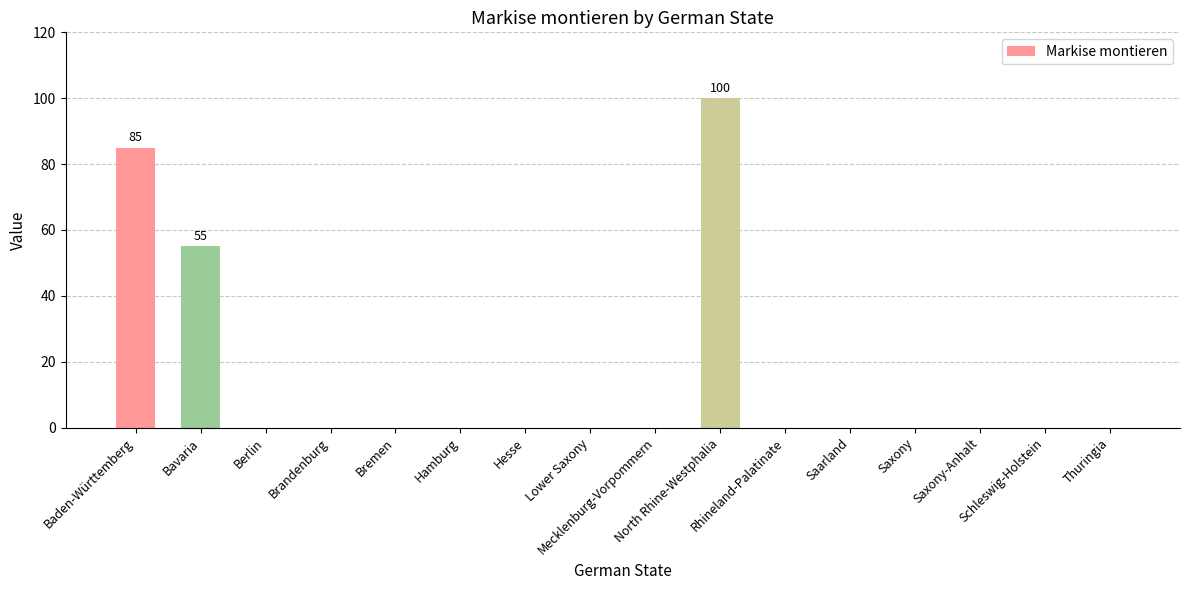

What is the greatest value displayed?

100